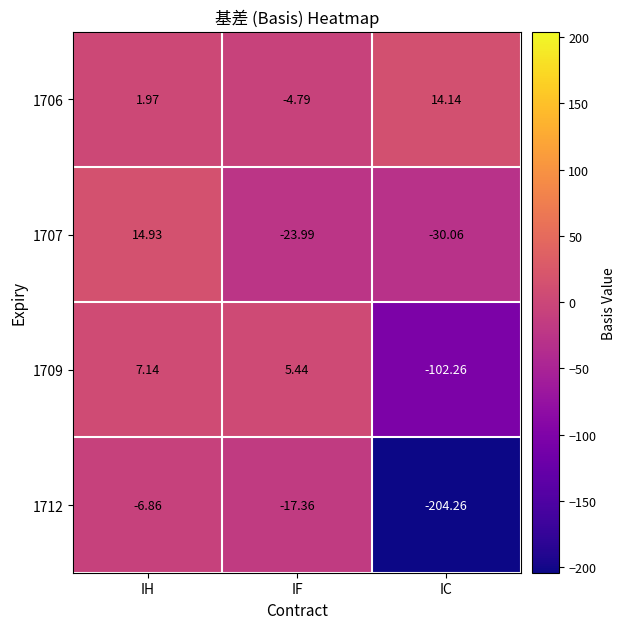

At which label does 1712 first exceed -17?

IH